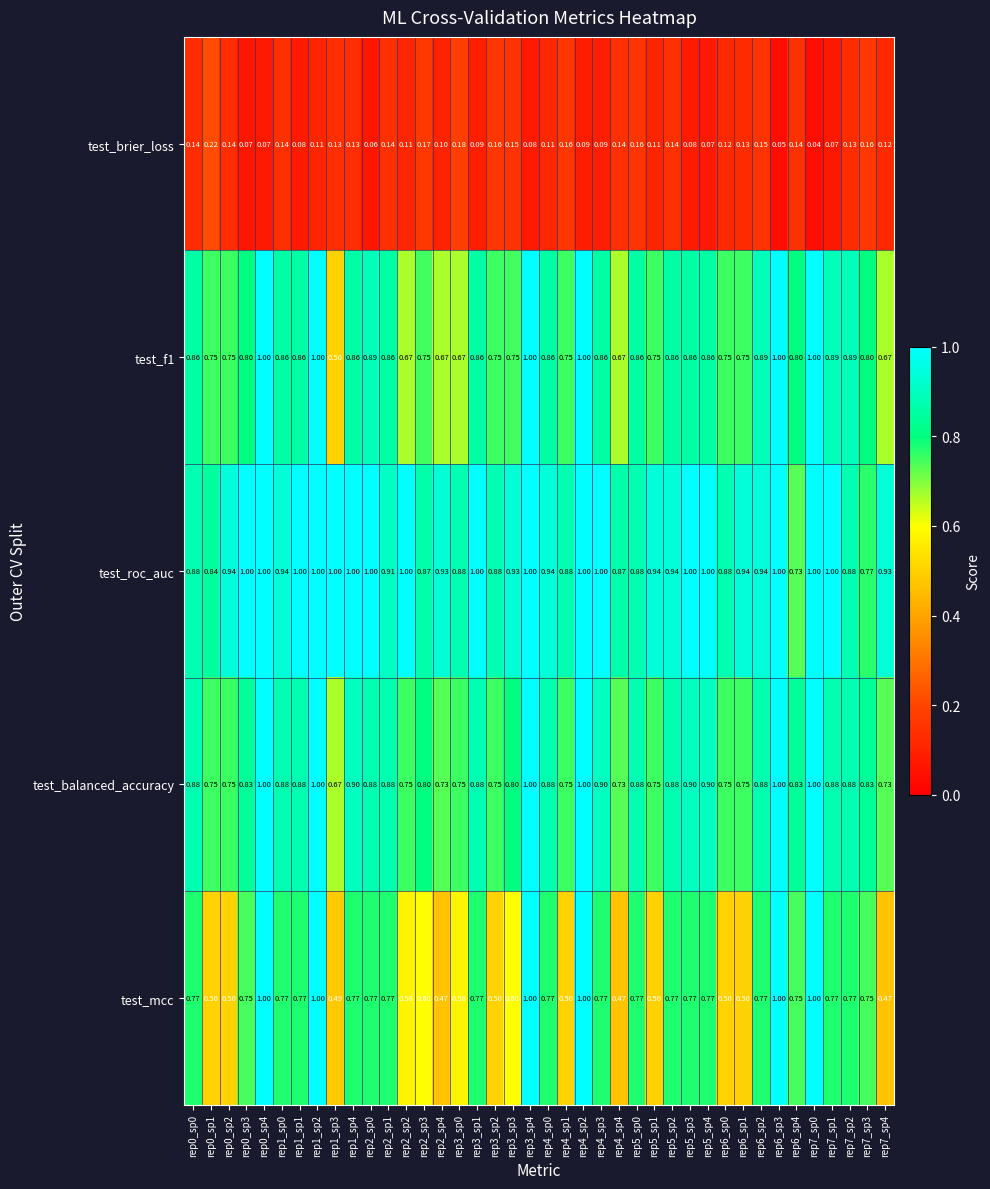

Which series has the largest total across all categories?

test_roc_auc